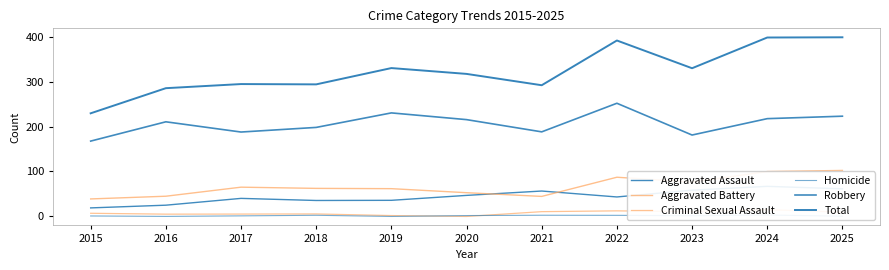

Rank the series at 2023 from lowest to highest value.

Homicide, Criminal Sexual Assault, Aggravated Assault, Aggravated Battery, Robbery, Total